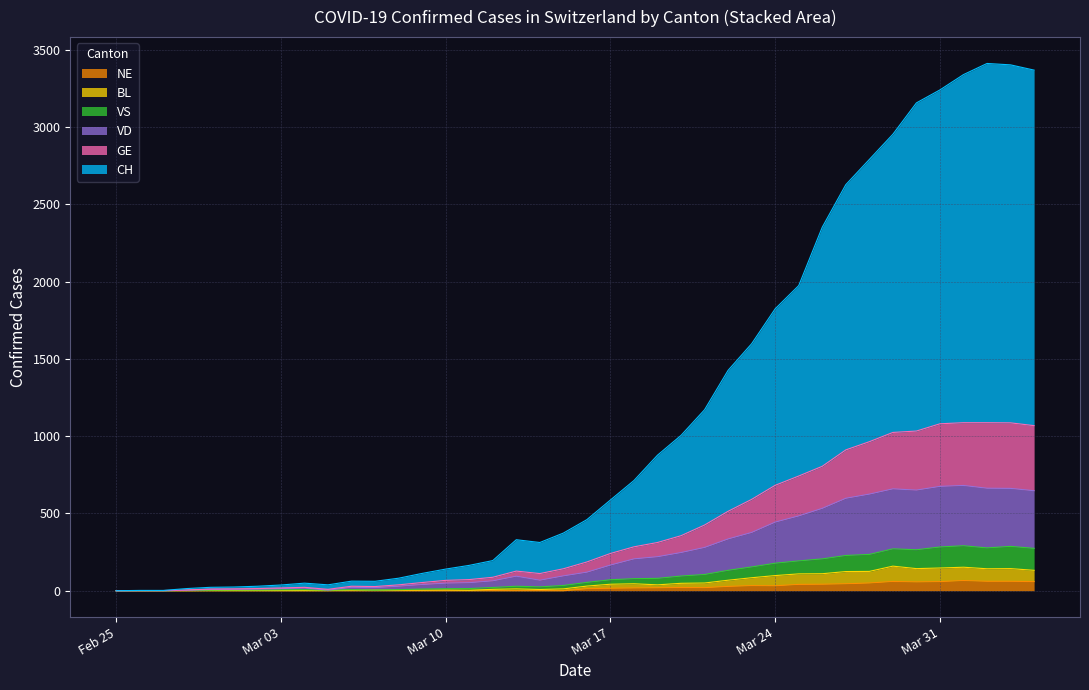

Reading right to left, list all the values displayed in this chart.

CH: 3368	3402	3411	3339	3240	3156	2953	2790	2627	2352	1974	1824	1598	1426	1171	1005	877	713	587	460	373	312	330	195	164	140	112	81	61	62	38	49	37	29	24	22	14	2	2	0
GE: 1068	1086	1087	1087	1080	1033	1024	964	911	805	742	682	591	514	425	356	312	284	241	186	142	111	127	87	72	67	53	38	27	29	9	22	18	14	12	11	5	1	1	0
VD: 647	662	663	681	675	651	659	625	598	533	484	444	377	335	280	247	220	206	166	120	96	68	94	64	52	49	40	29	20	22	4	18	14	11	9	8	3	0	0	0
VS: 274	287	277	291	283	265	271	235	228	206	193	178	154	132	105	95	80	78	71	54	34	25	29	21	14	13	11	7	4	7	4	7	6	5	5	4	3	0	0	0
BL: 132	143	142	152	147	143	159	125	124	110	109	98	84	68	50	48	38	45	42	30	12	8	12	9	3	5	4	4	4	4	1	1	1	1	1	1	0	0	0	0
NE: 59	61	61	66	59	57	60	50	45	42	41	32	33	28	20	21	19	18	16	13	0	0	0	0	0	0	0	0	0	0	0	0	0	0	0	0	0	0	0	0